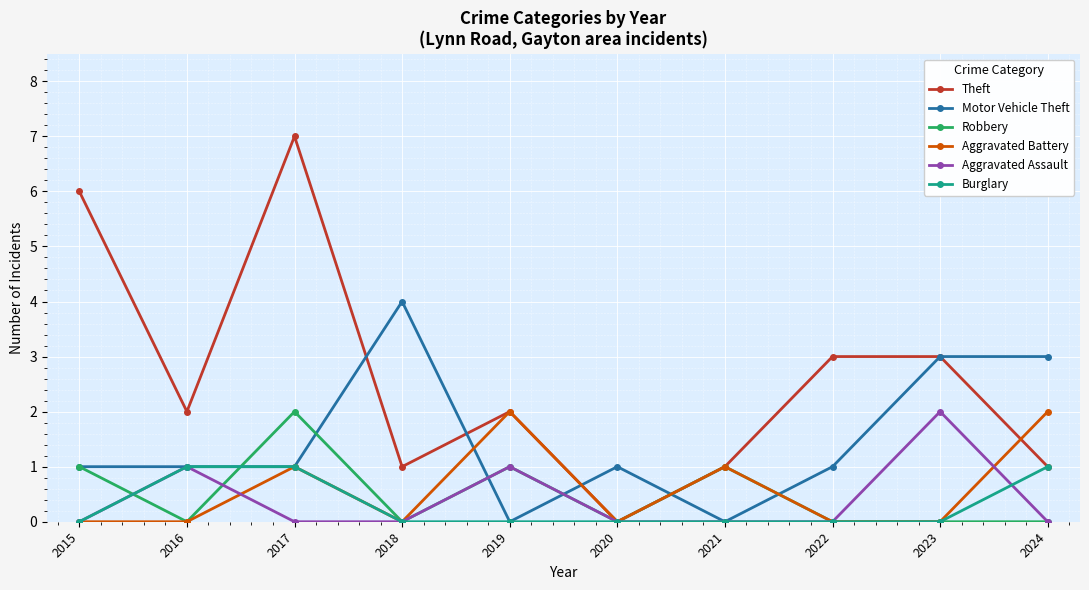

Which series changed the most between 2018 and 2020?

Motor Vehicle Theft